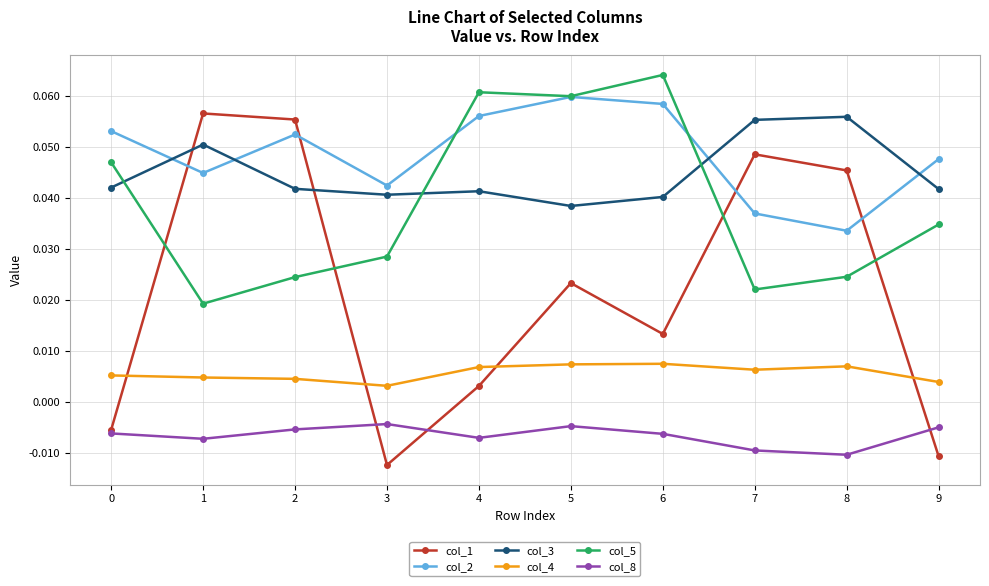

At how many categories does at least one series exceed 0?

10